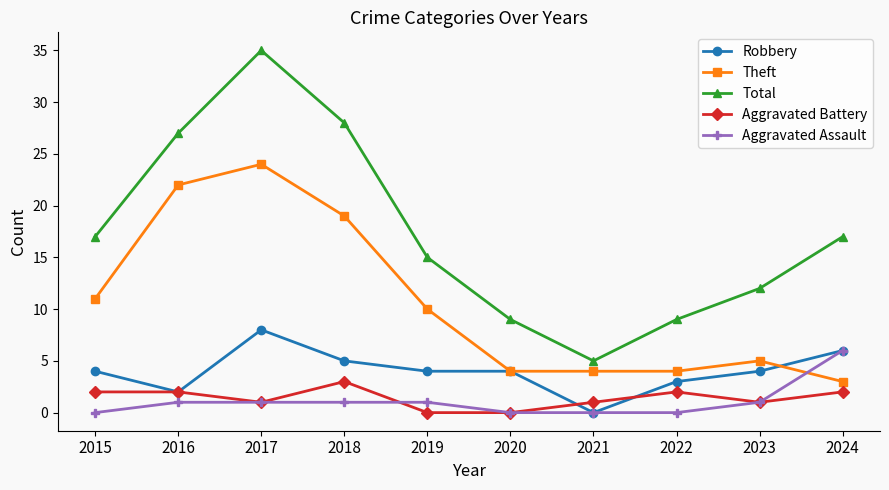

Where does the Theft series first go above 10?

2015